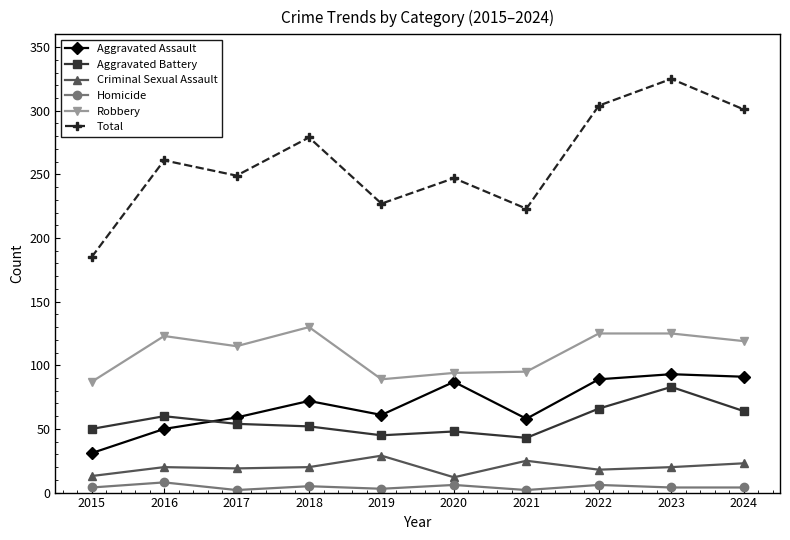

How many values in the Aggravated Battery series are below 54?

5